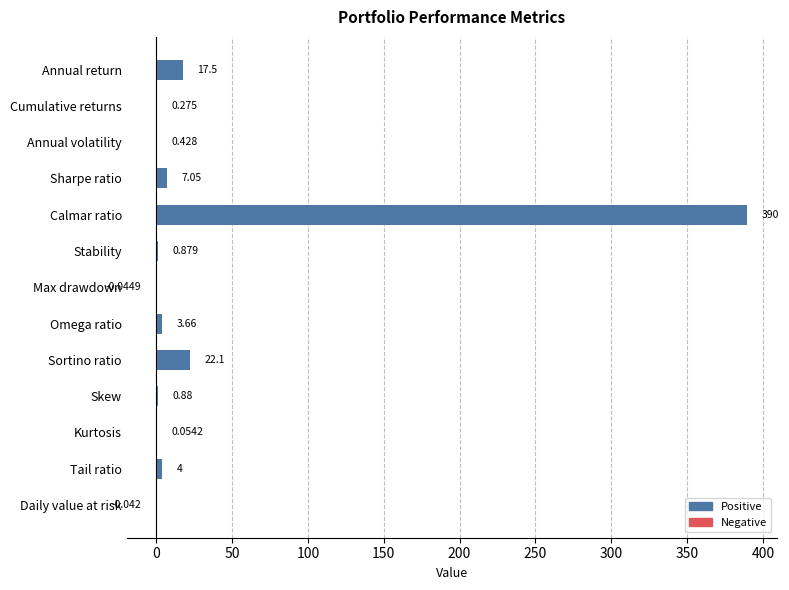

Between Annual volatility and Stability, which is larger?

Stability